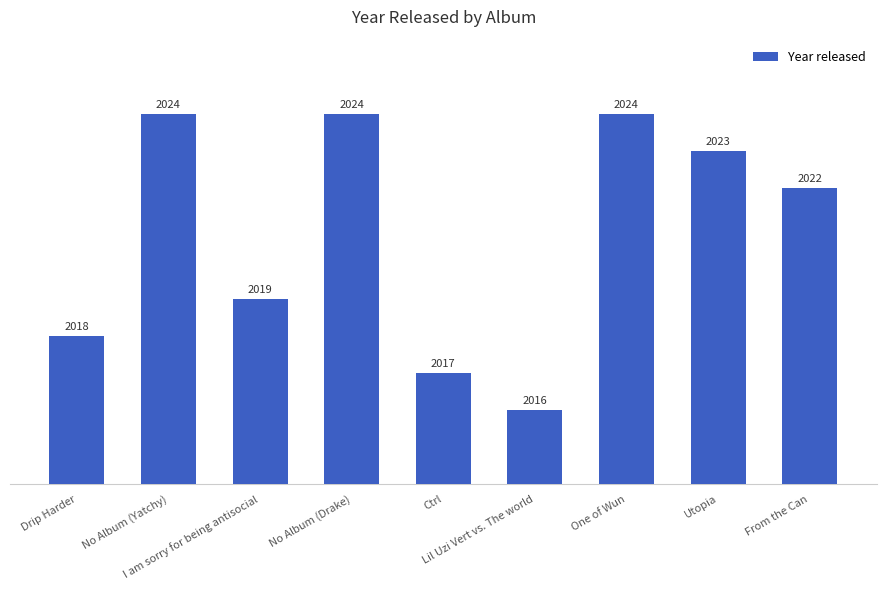

Reading left to right, what are all the values shown in this chart?

Drip Harder=2018	No Album (Yatchy)=2024	I am sorry for being antisocial=2019	No Album (Drake)=2024	Ctrl=2017	Lil Uzi Vert vs. The world=2016	One of Wun=2024	Utopia=2023	From the Can=2022